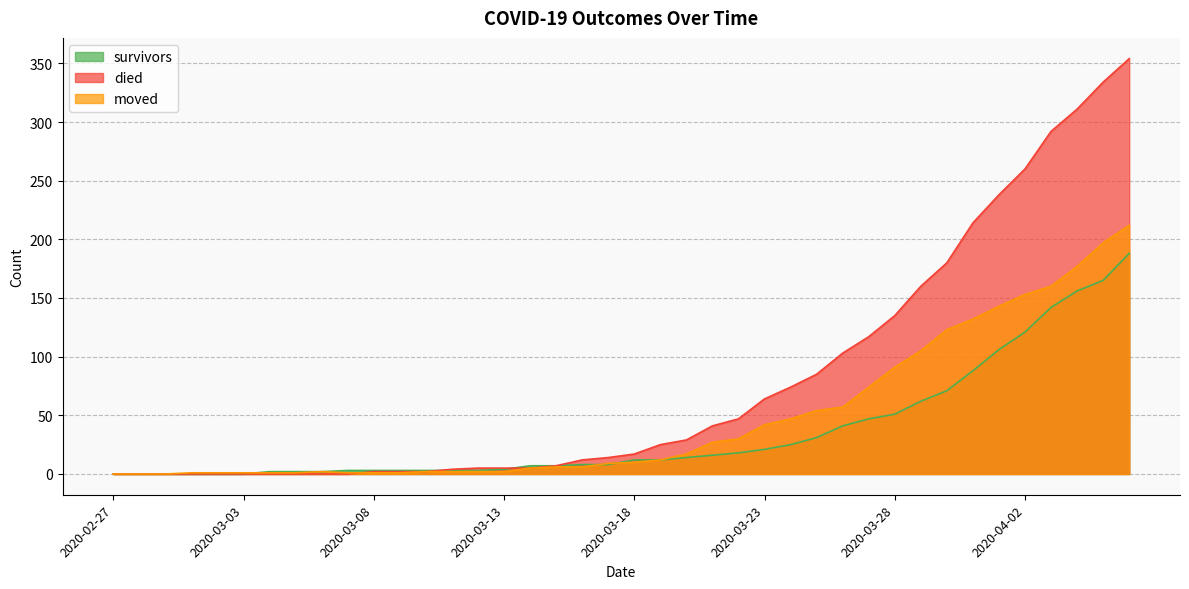

True or false: died has a value of 191 at 2020-03-03.

False